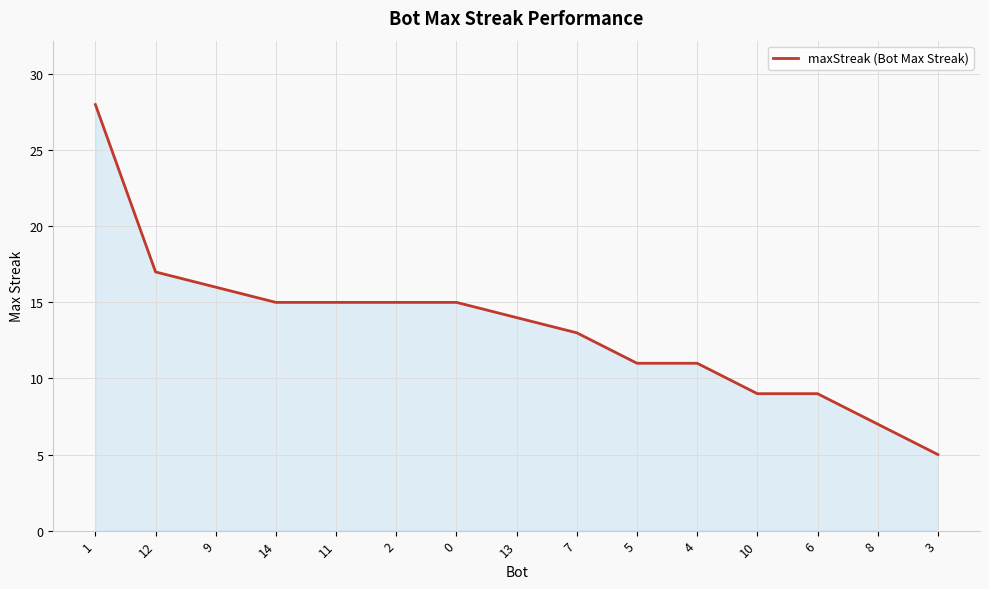

Reading left to right, what are all the values shown in this chart?

28	17	16	15	15	15	15	14	13	11	11	9	9	7	5